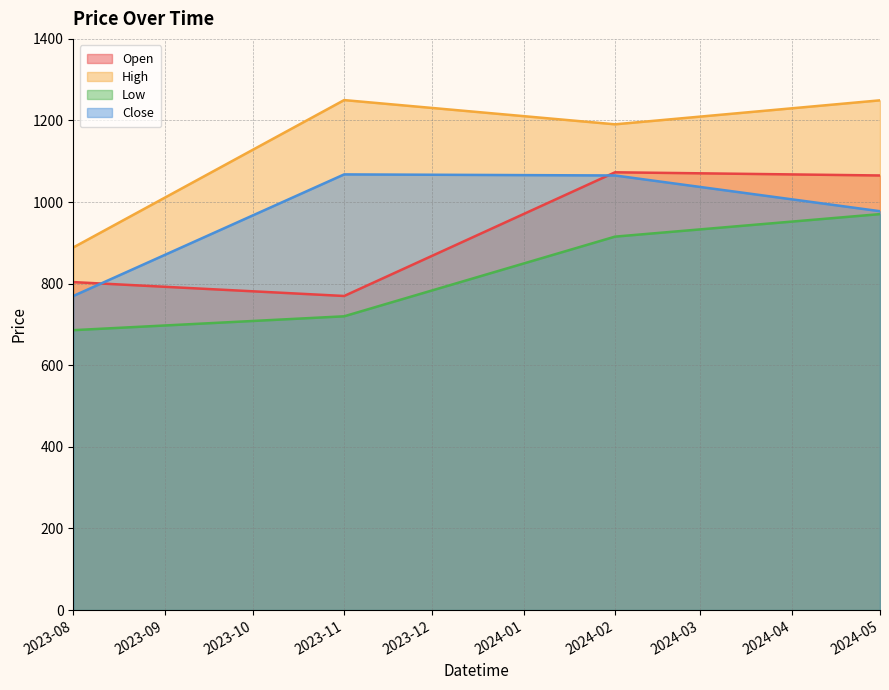

What is the maximum value shown in the chart?

1250.0